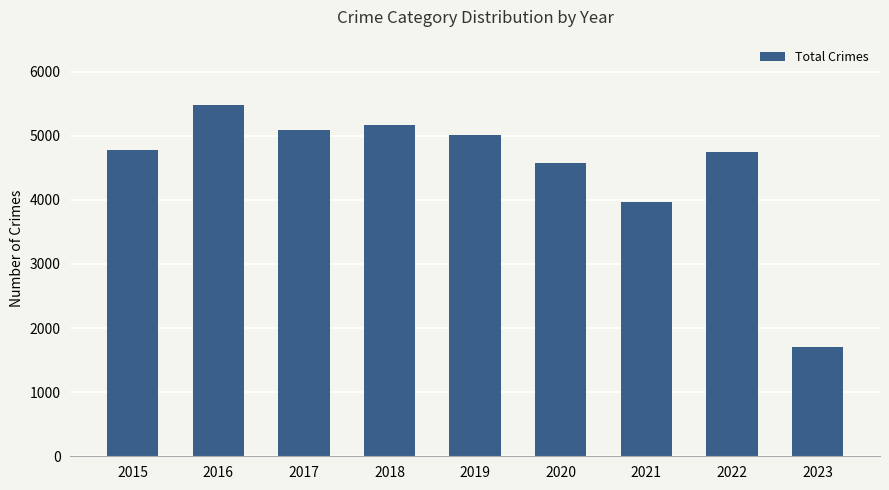

What is the sum of the values at 2017 and 2015?

9866